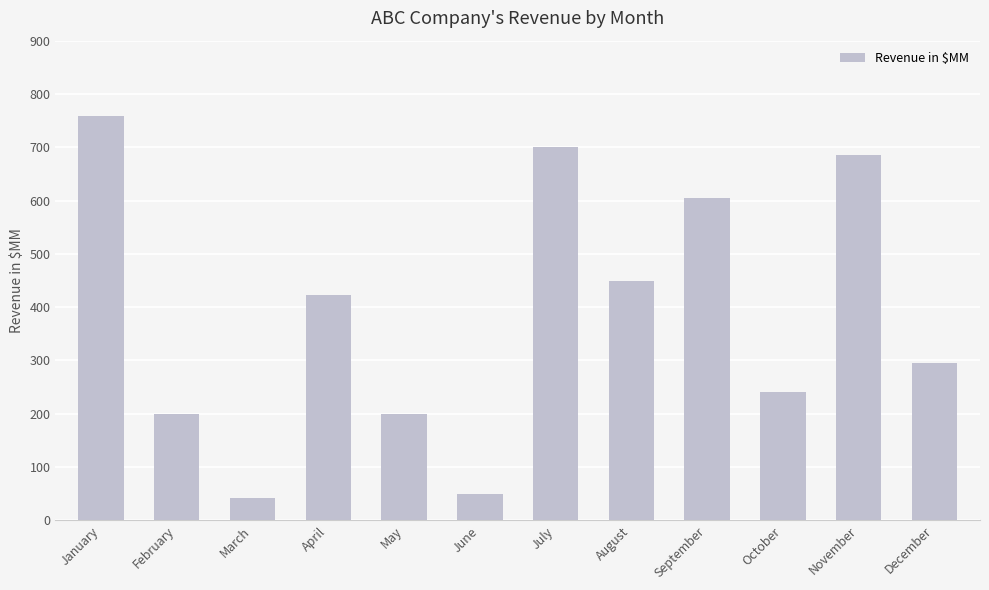

What is the change in value from July to November?

-15